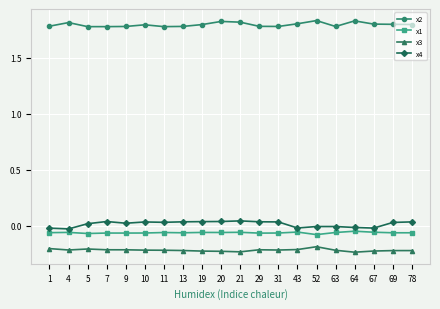

True or false: x2 and x4 intersect in this chart.

False